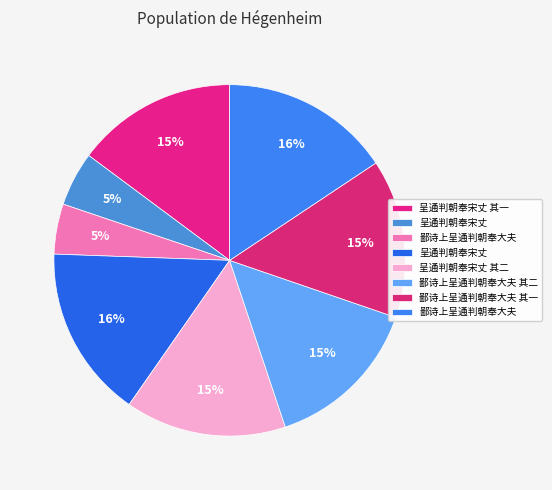

Is there a majority slice in this chart?

No